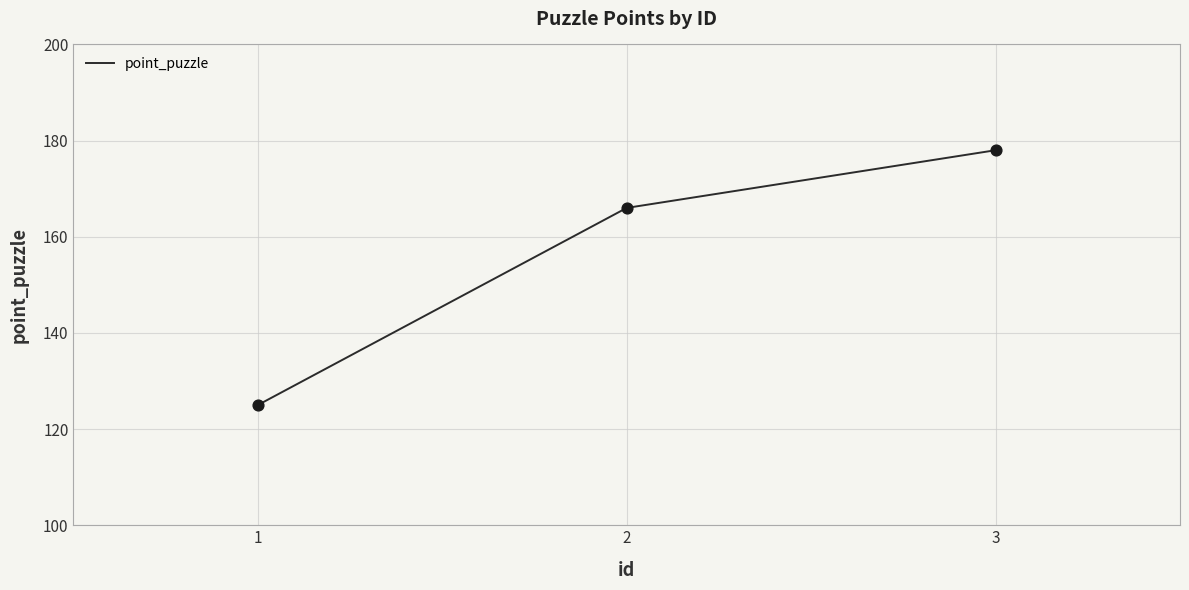

What is the change in value from 1 to 3?

+53